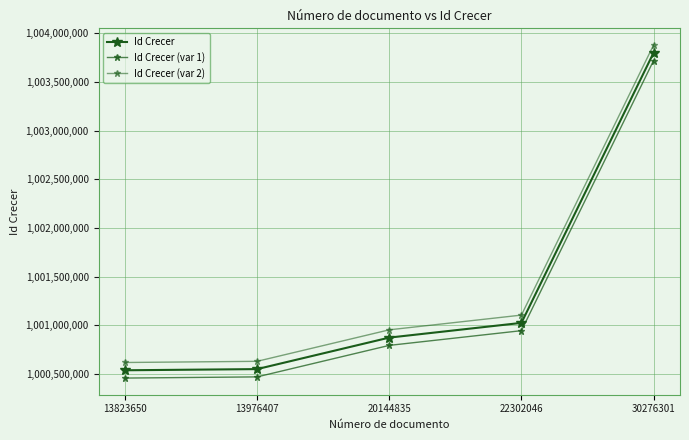

At which label does Id Crecer (var 2) reach its peak?

30276301